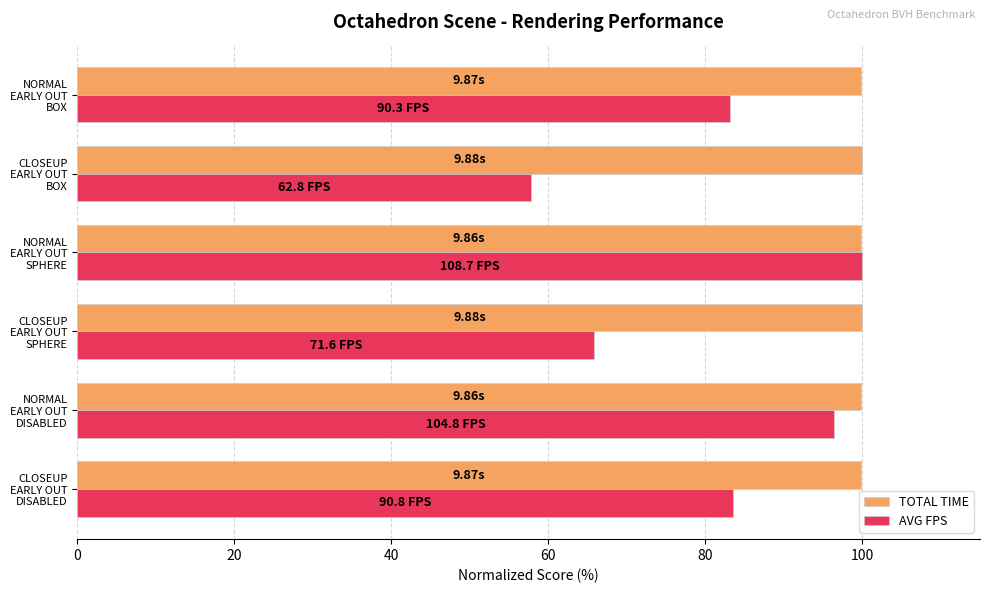

List the series in order of their overall mean, lowest first.

AVG FPS, TOTAL TIME